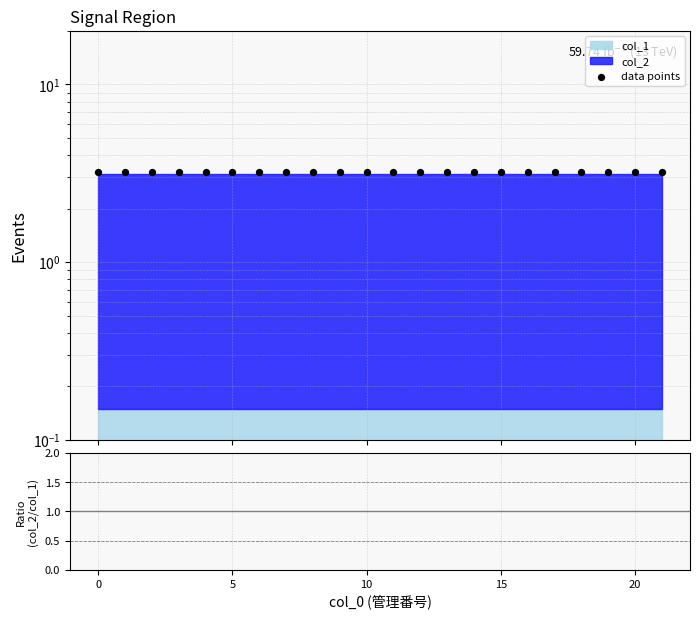

Which series has the largest Y range (max minus min)?

data points